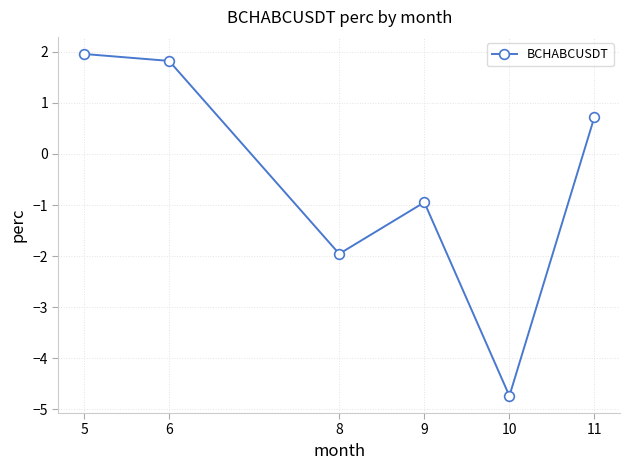

How many data points does each series have?

6